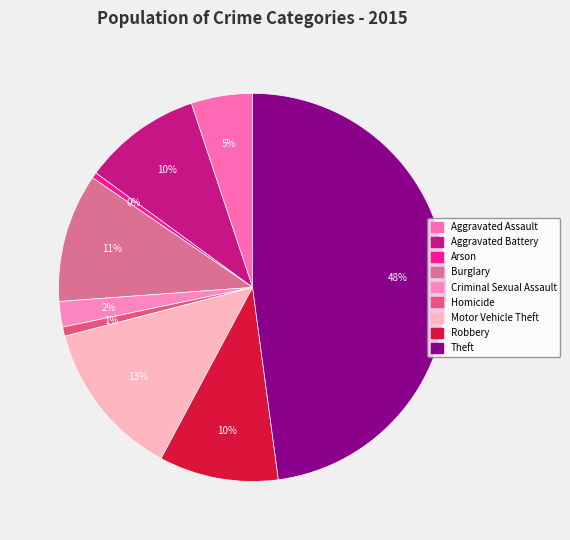

Count the number of slices in the pie.

9